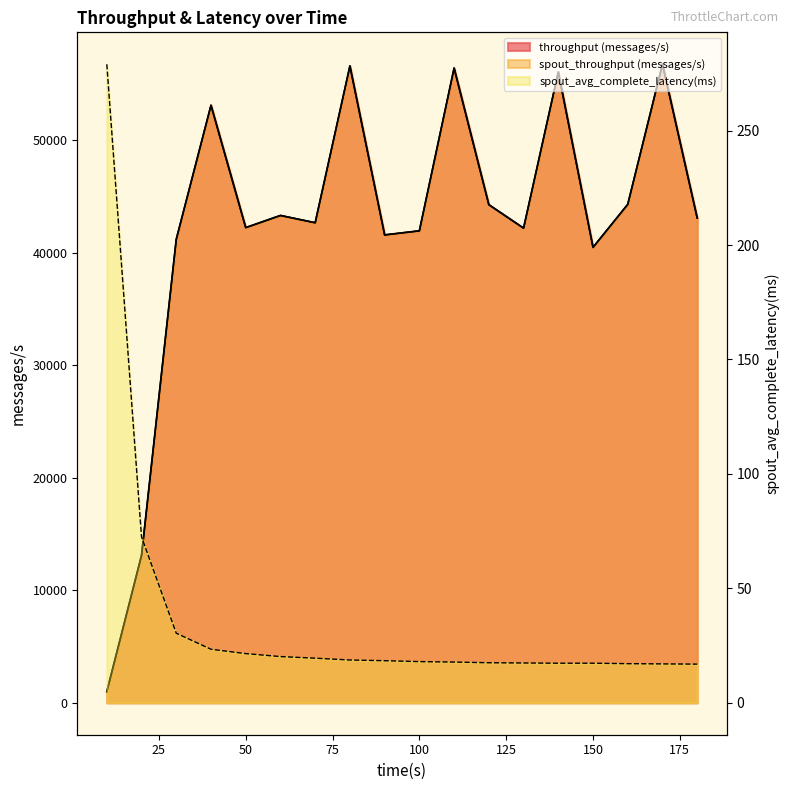

True or false: throughput (messages/s) has more than 0 interior local peaks.

True